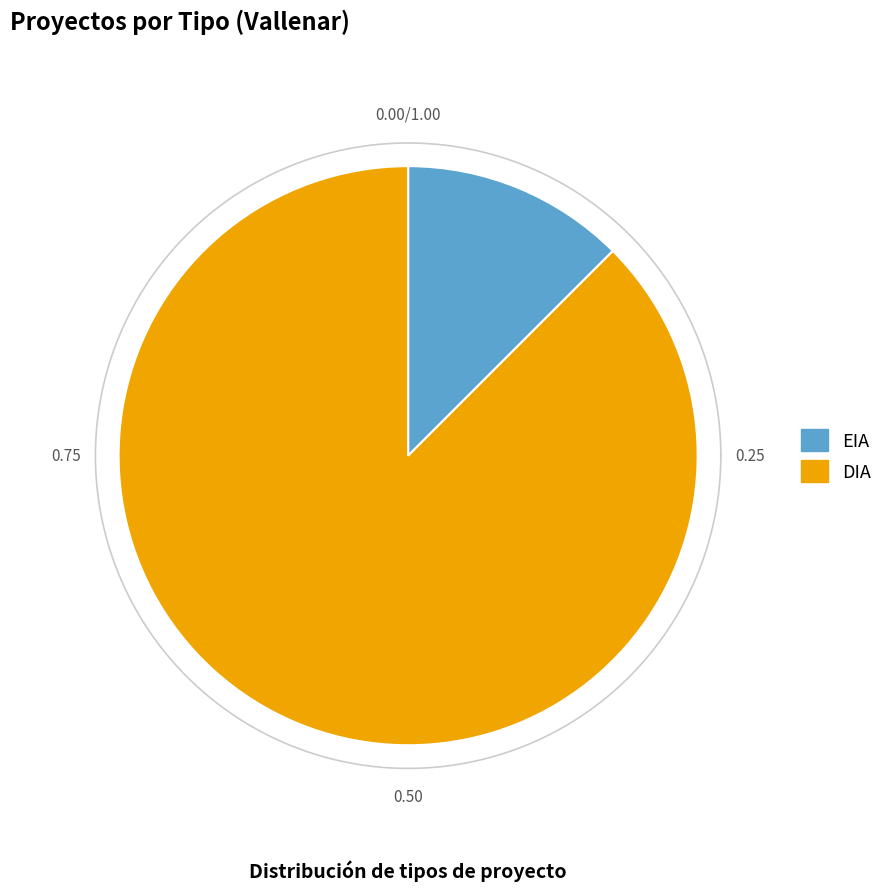

What is the total percentage of DIA and EIA?

100.0%